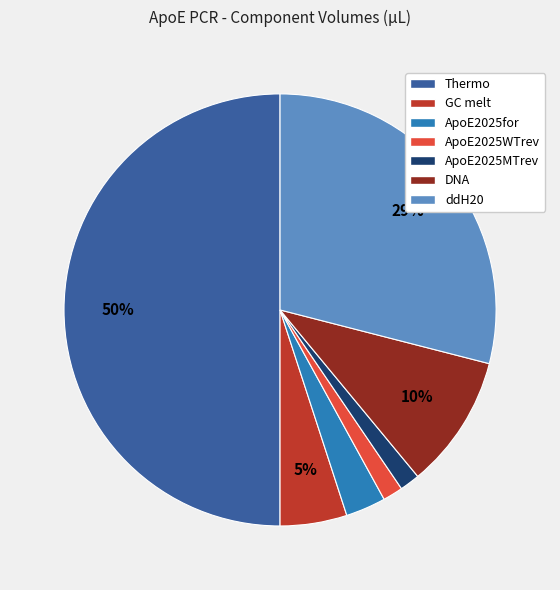

Is ApoE2025MTrev the majority of the pie?

No